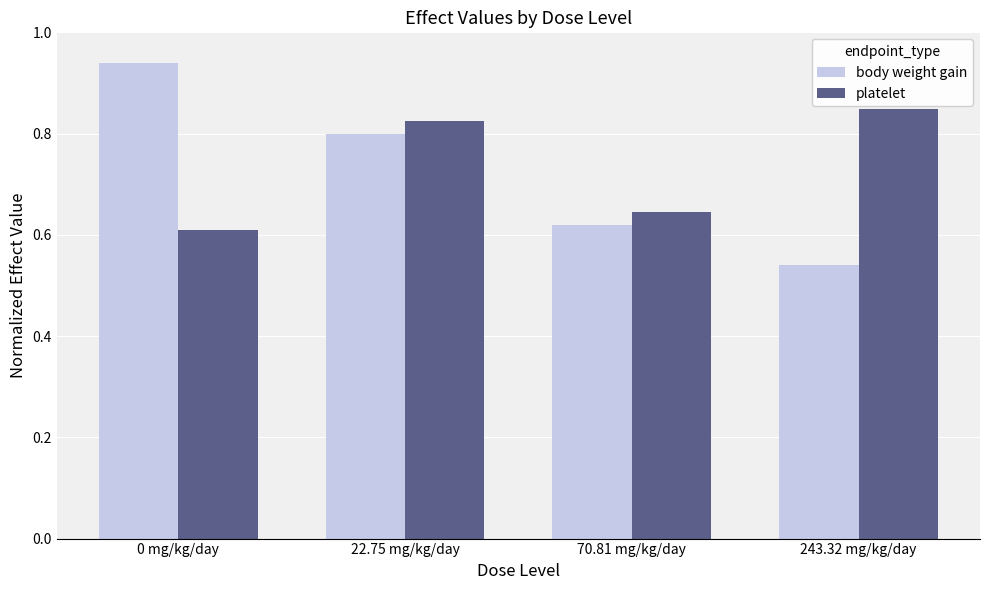

What is the average value of the body weight gain series?

0.7